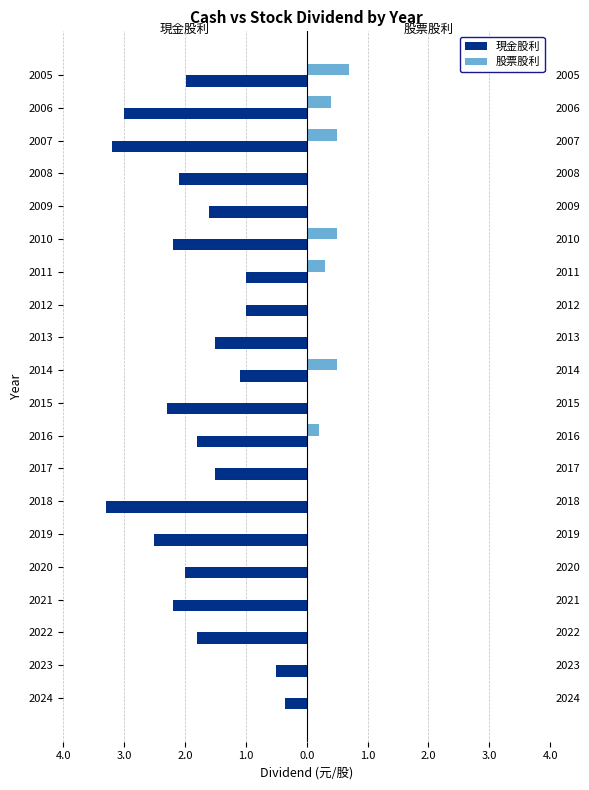

How many series are shown in this chart?

2